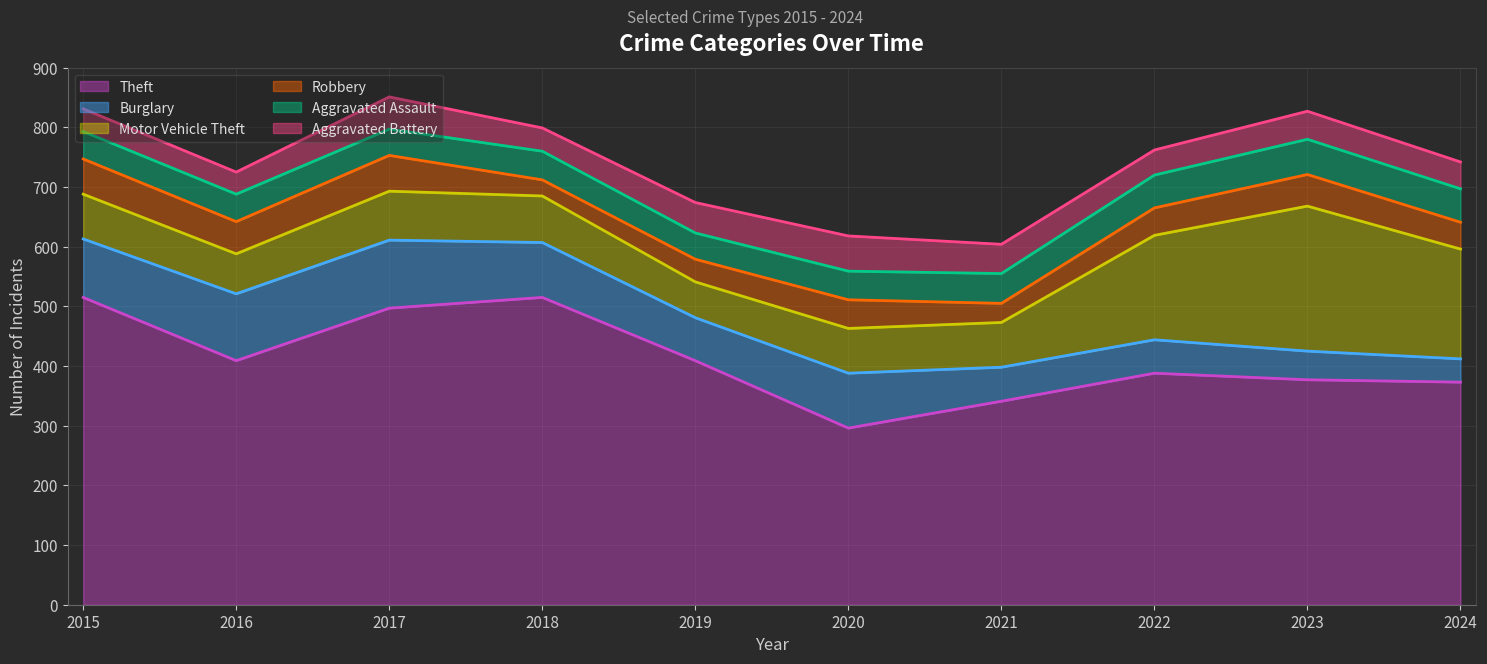

What are all the series names shown in the legend?

Theft, Burglary, Motor Vehicle Theft, Robbery, Aggravated Assault, Aggravated Battery